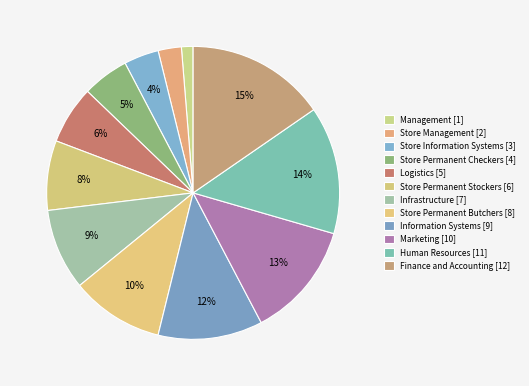

To the nearest percent, what portion does Logistics represent?

6%